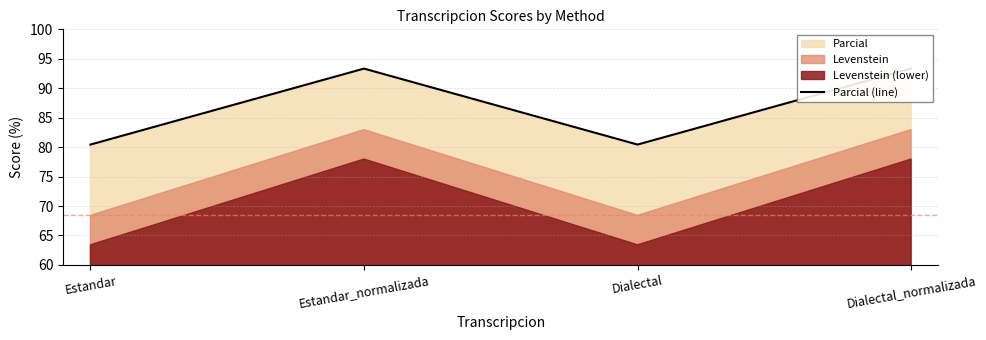

How many values are below 93?

2